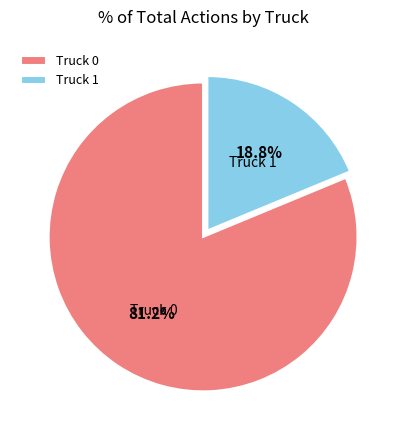

Which category has the smallest portion of the pie?

Truck 1